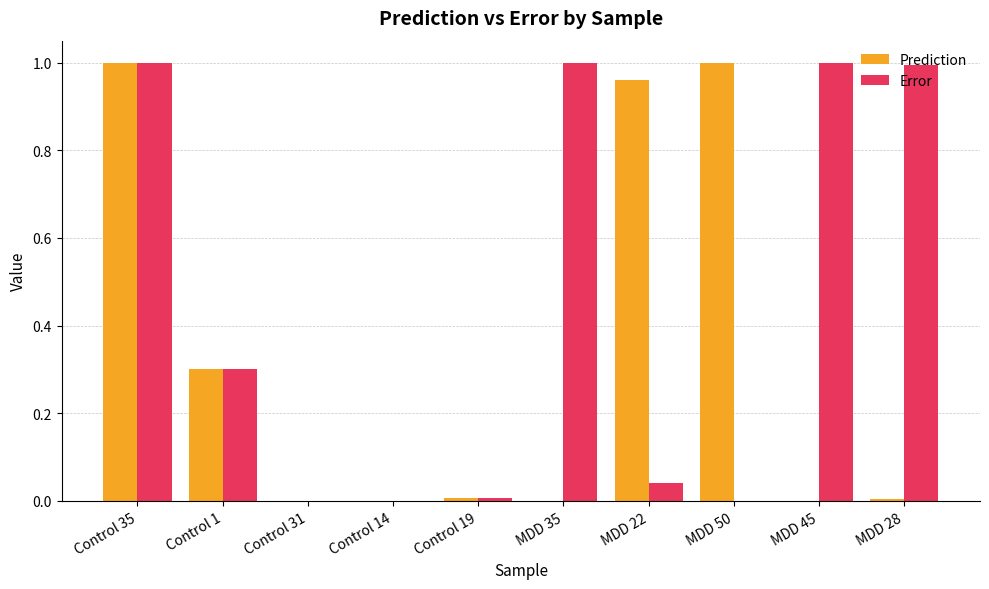

Are the bars horizontal?

No